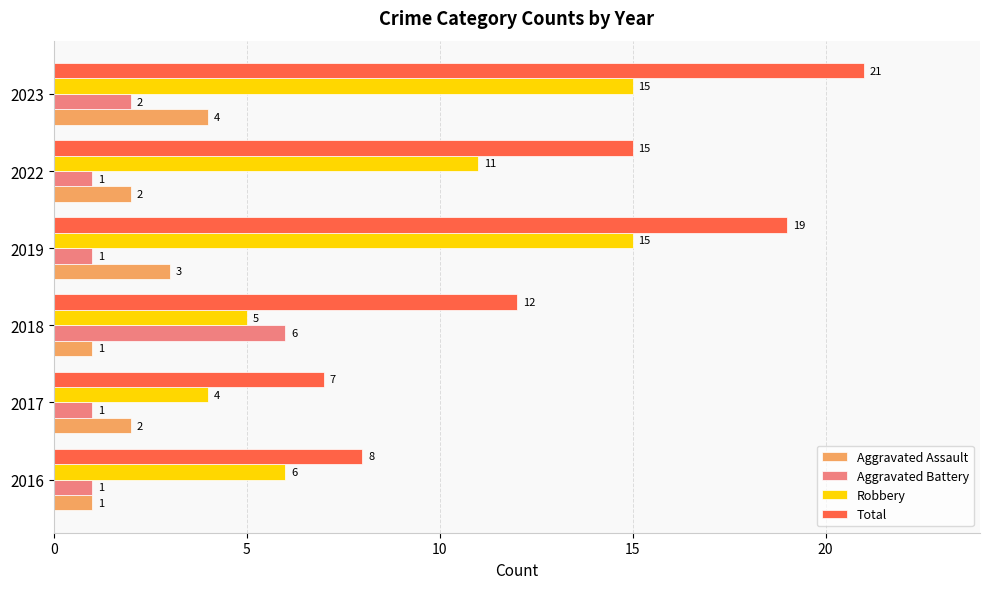

What is the difference between the Total values at 2016 and 2018?

4